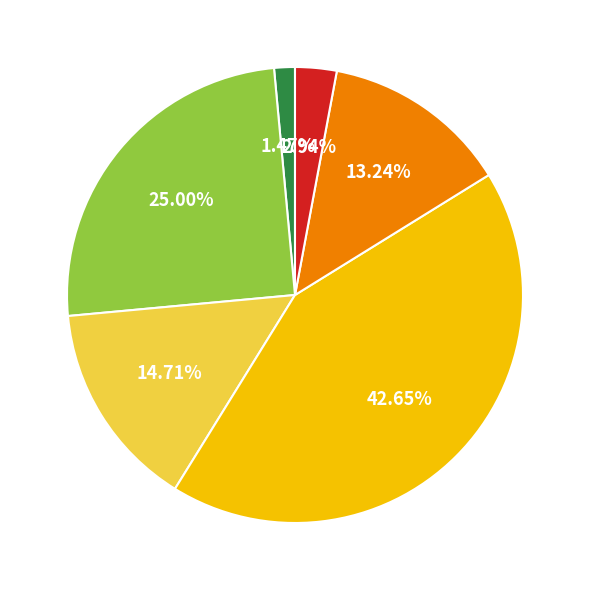

Is there any slice that represents more than half of the pie?

No